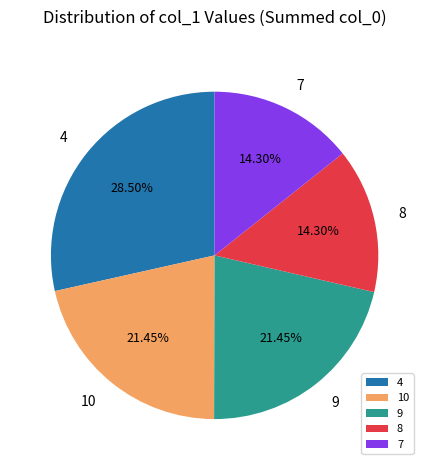

Combined, do 7 and 9 account for over 50%?

No